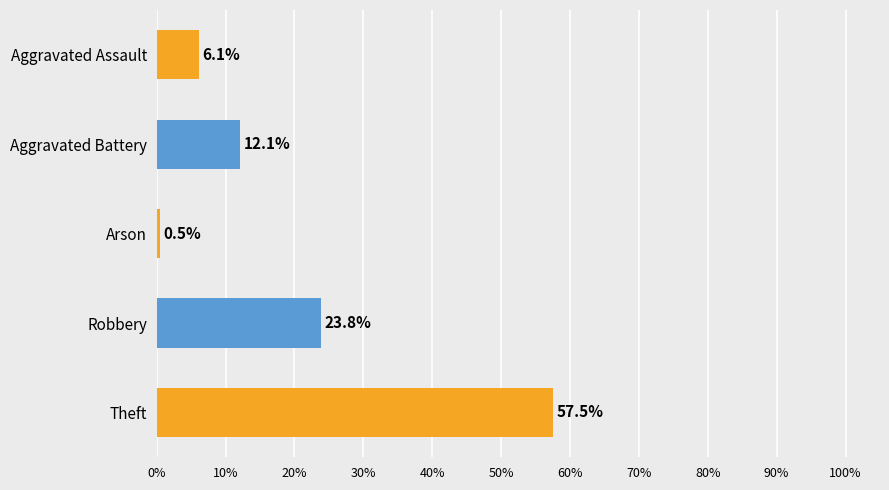

Which has a higher value, Arson or Aggravated Assault?

Aggravated Assault